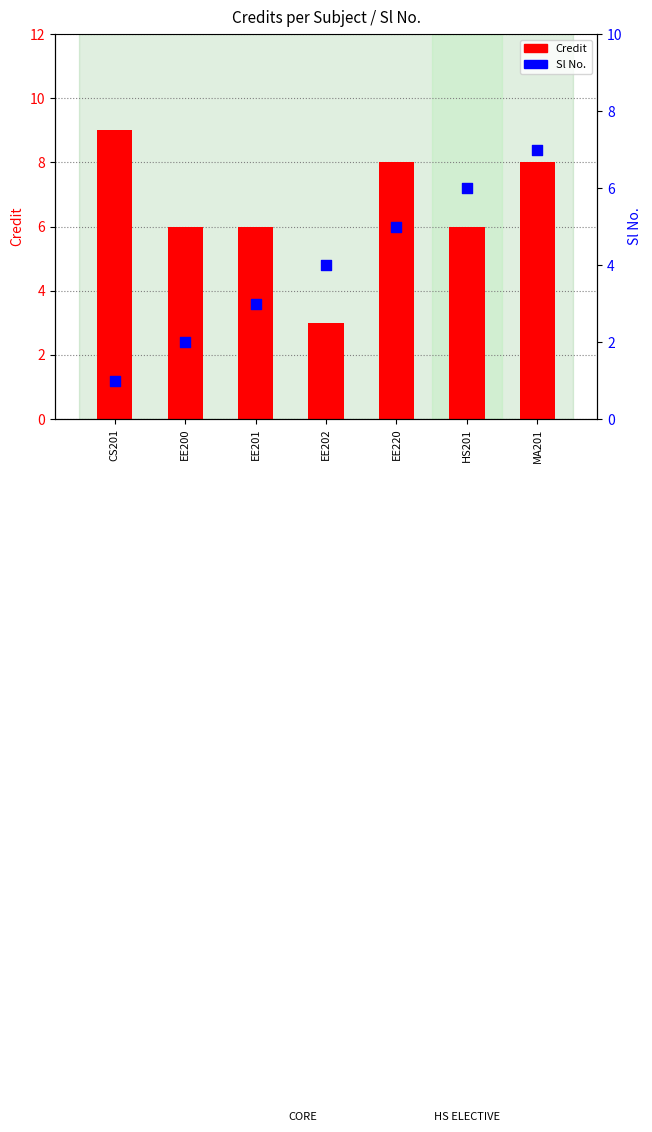

Which series reaches the minimum Y coordinate?

Sl No.